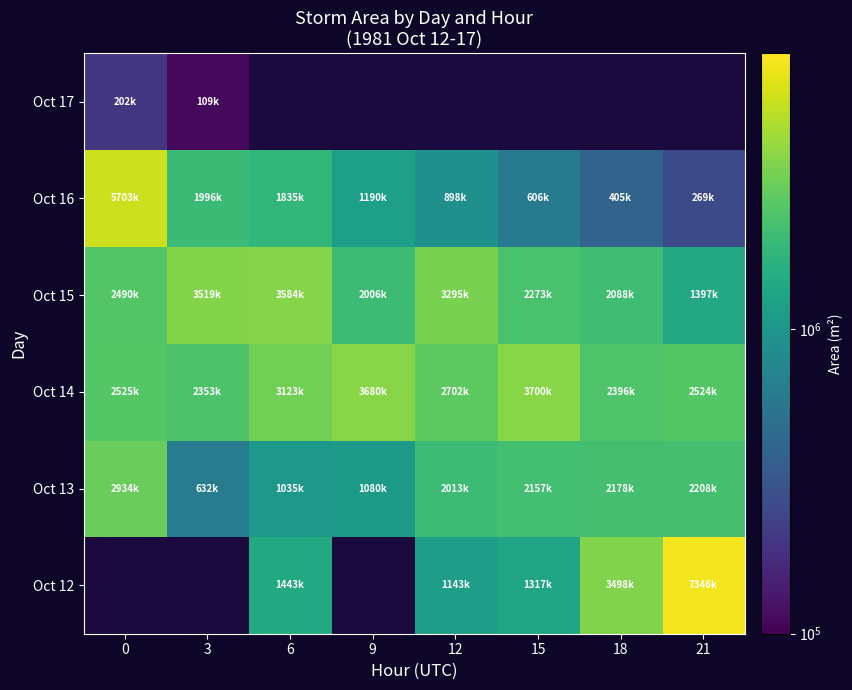

What is the difference between the maximum and minimum values in the Oct 15 series?

2186875.0